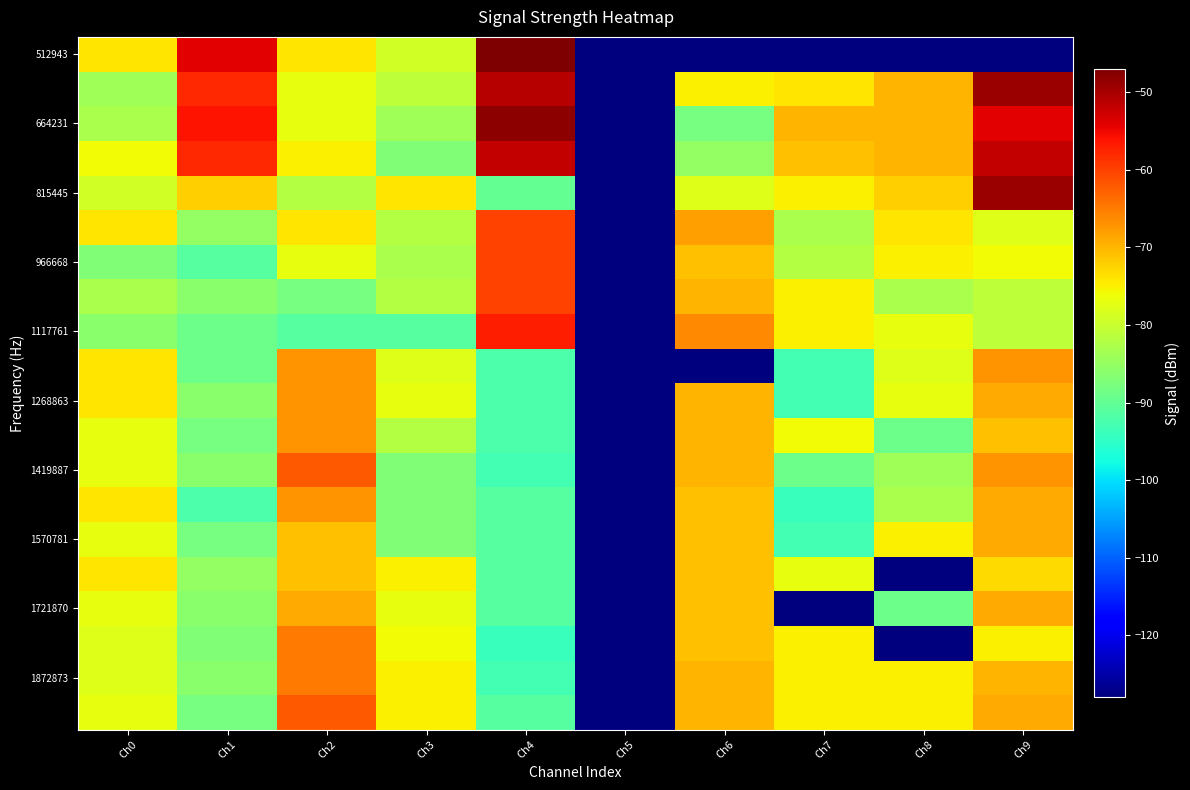

Which series has the widest spread of values?

512943